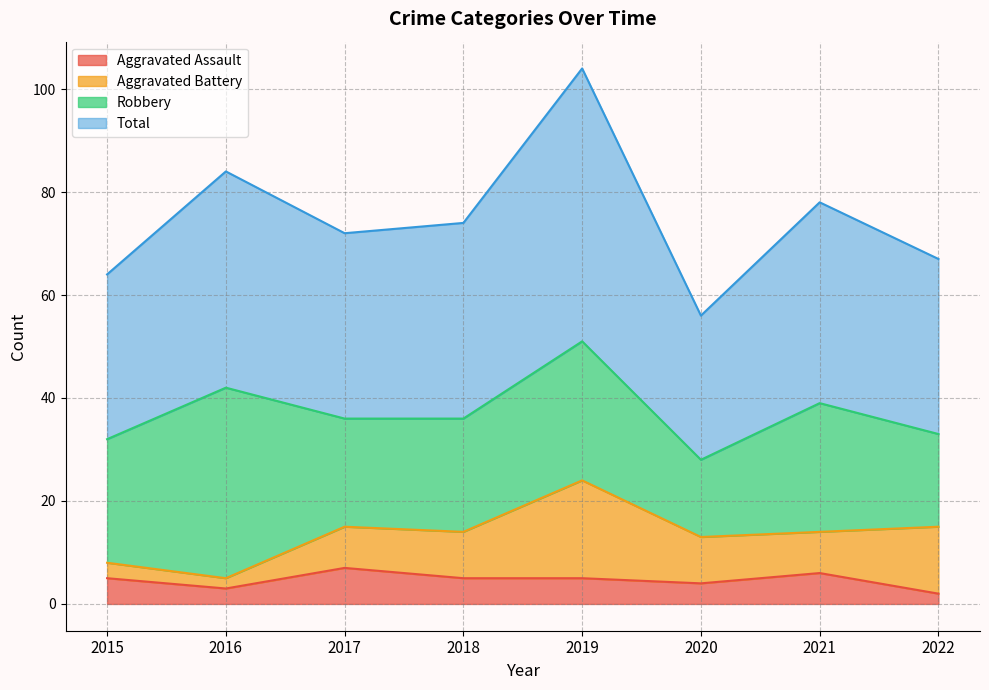

Between 2021 and 2020, which is larger?

2021